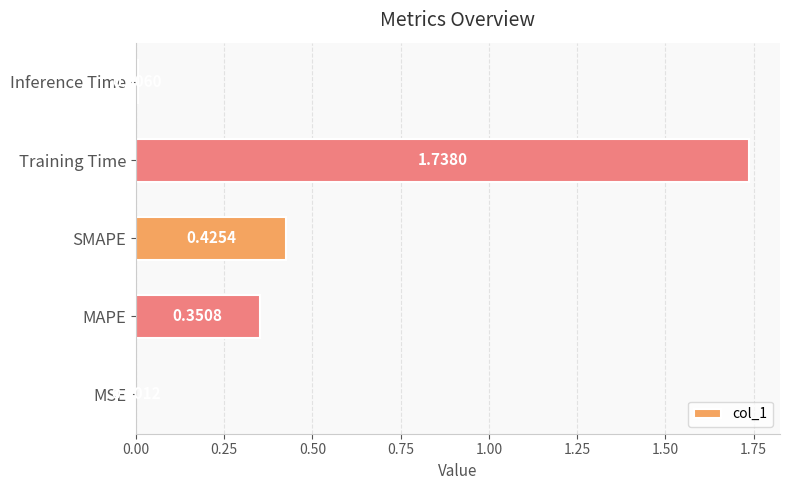

What is the sum of all values?

2.5